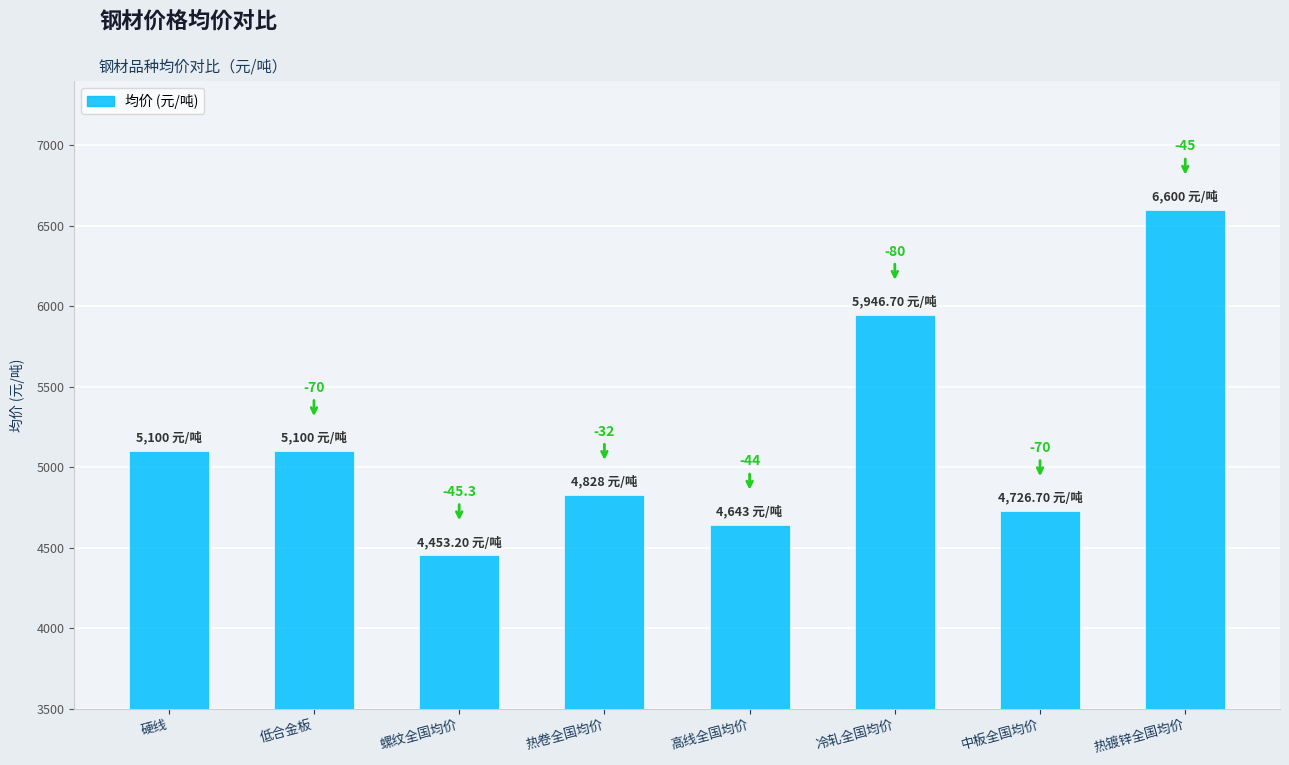

How many bars are there in total?

8